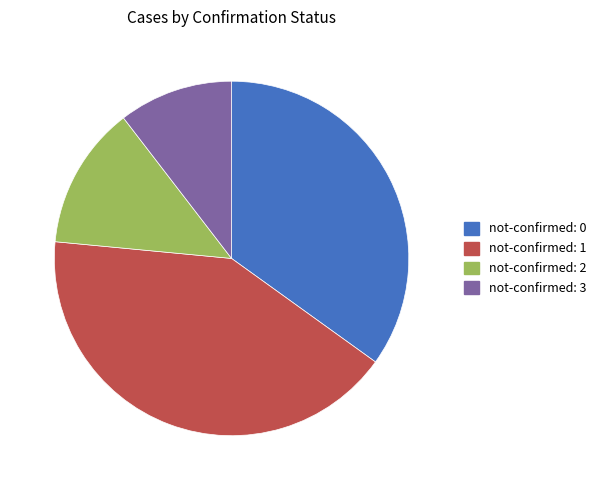

What is the ratio of the value at not-confirmed: 3 to the value at not-confirmed: 1?

0.3